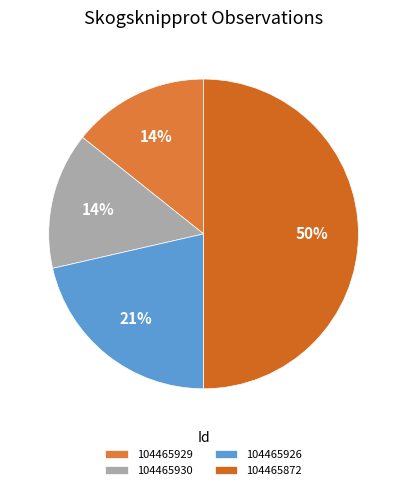

Is the sum of 104465926 and 104465930 greater than half?

No